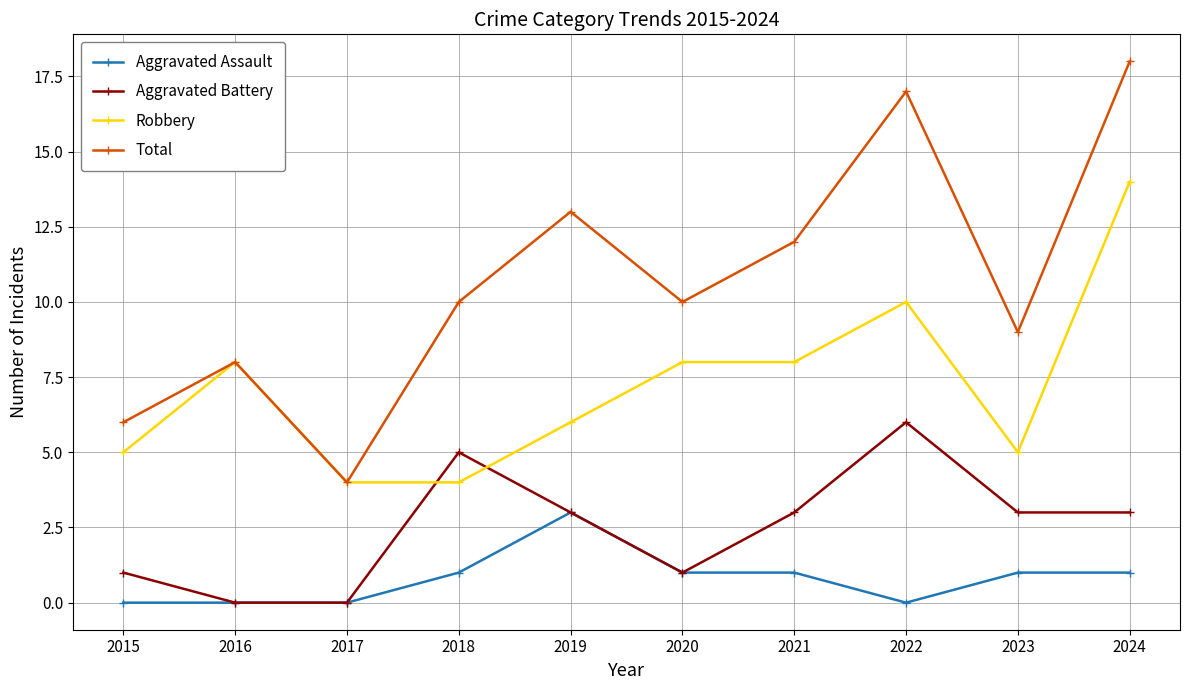

What is the value of the Aggravated Assault point at the 6th from the left?

1